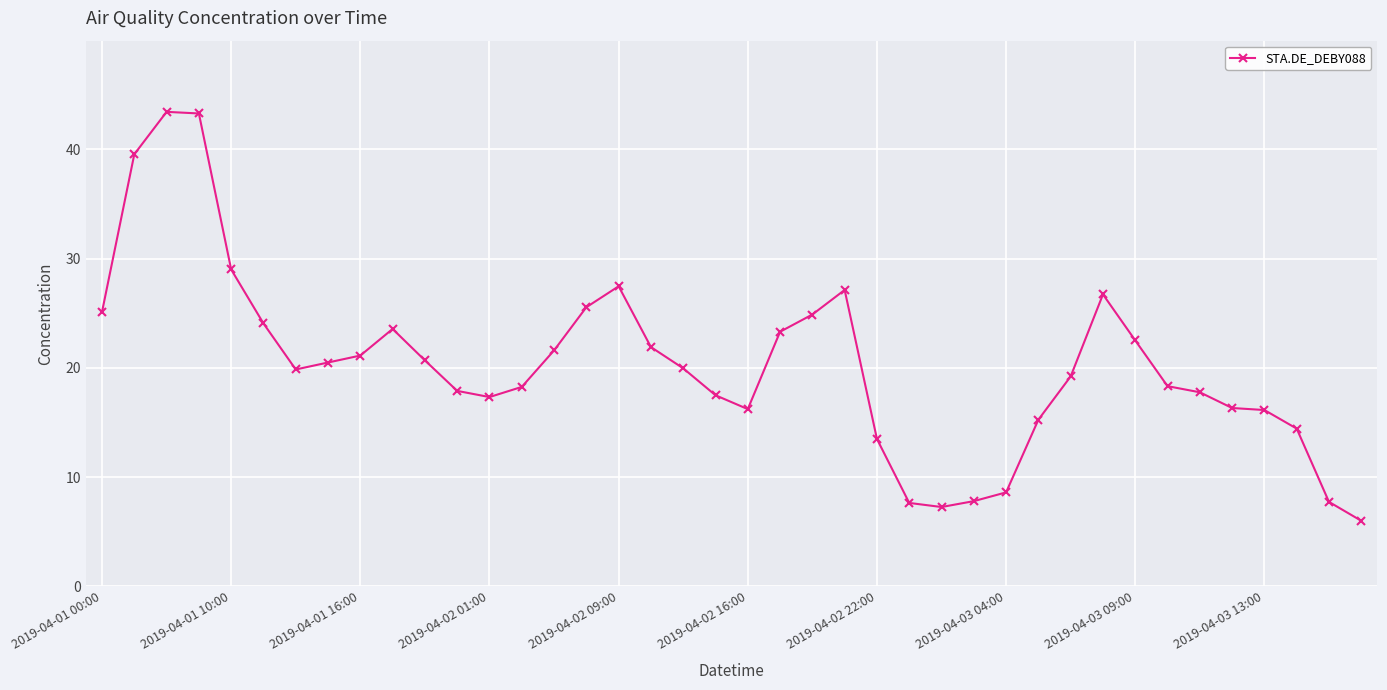

What is the value of the 11th point from the left?

20.7